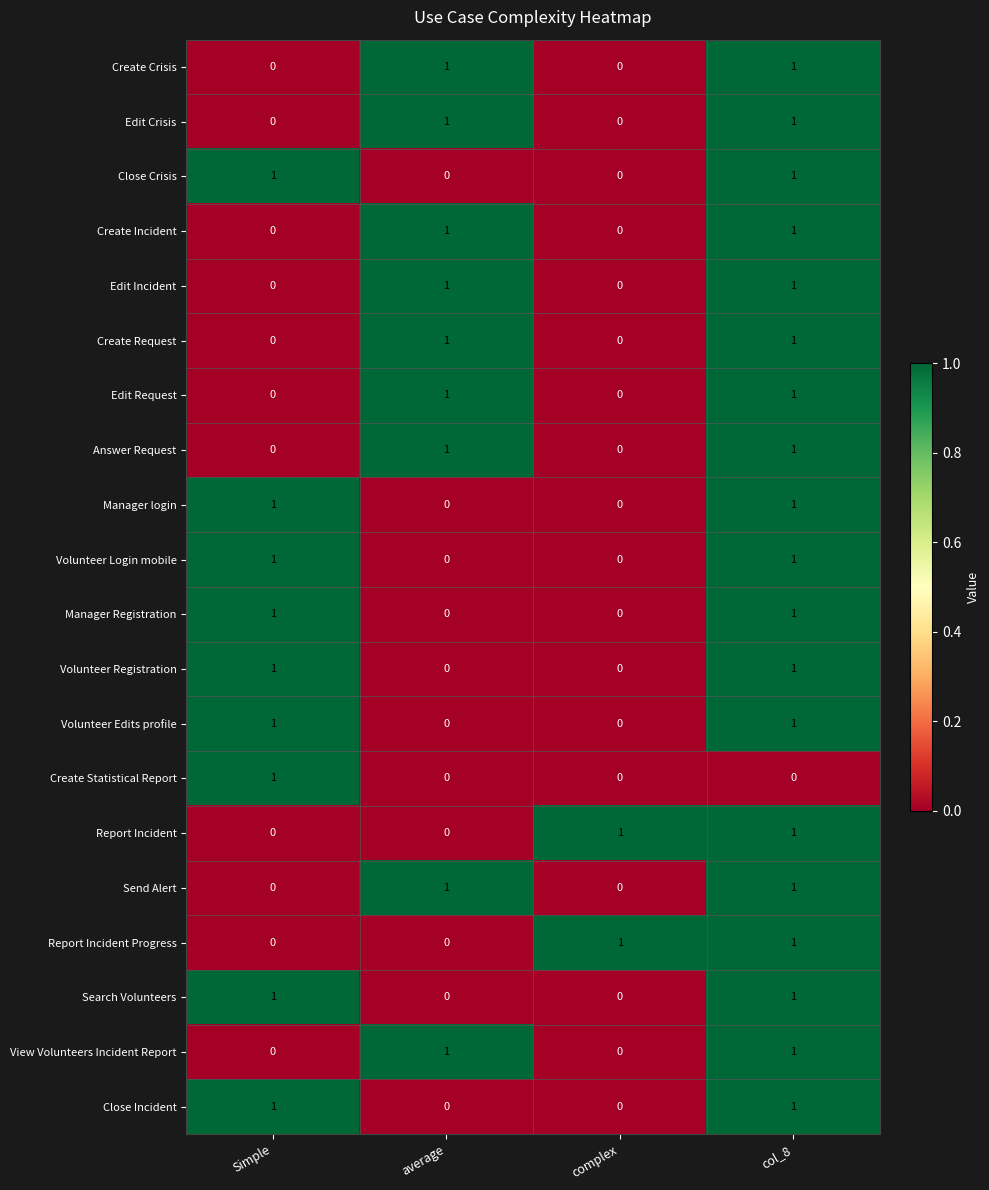

The Close Crisis series shows 2 at col_8. True or false?

False